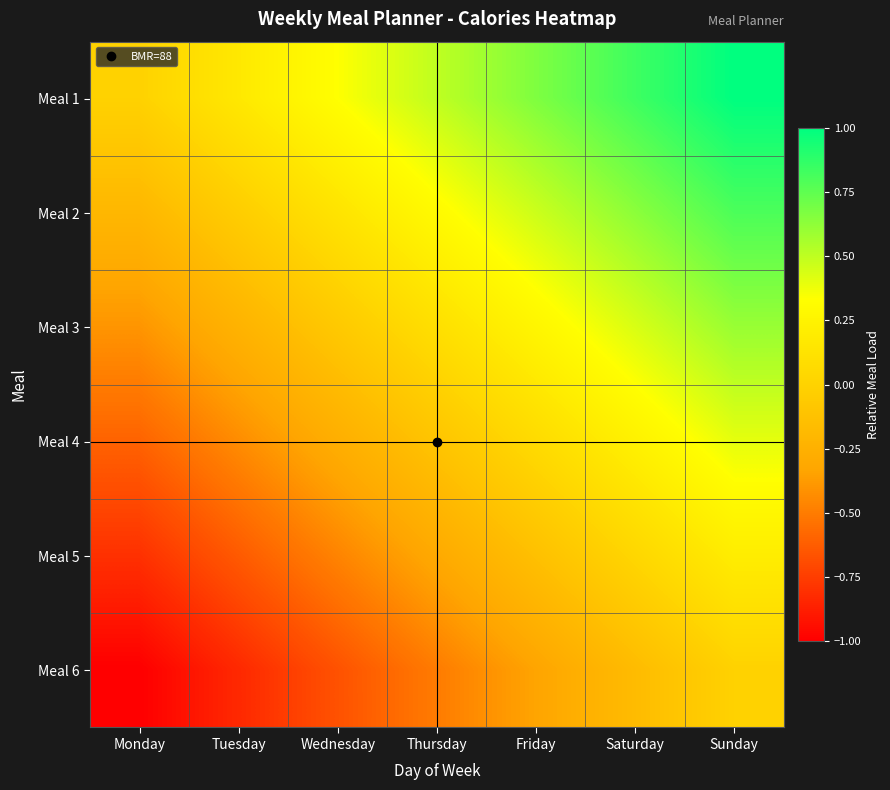

Rank the series by their average value, from highest to lowest.

Meal 1, Meal 2, Meal 3, Meal 4, Meal 5, Meal 6